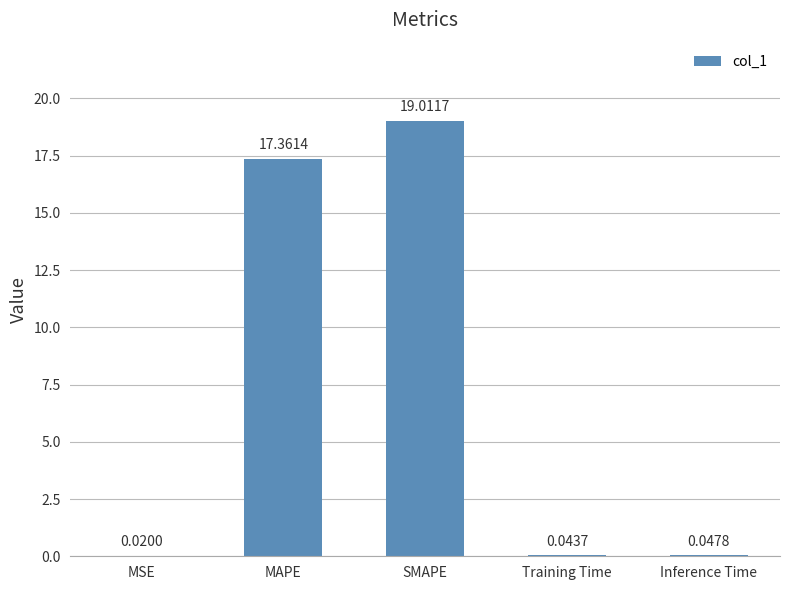

What is the sum of all values?

36.5